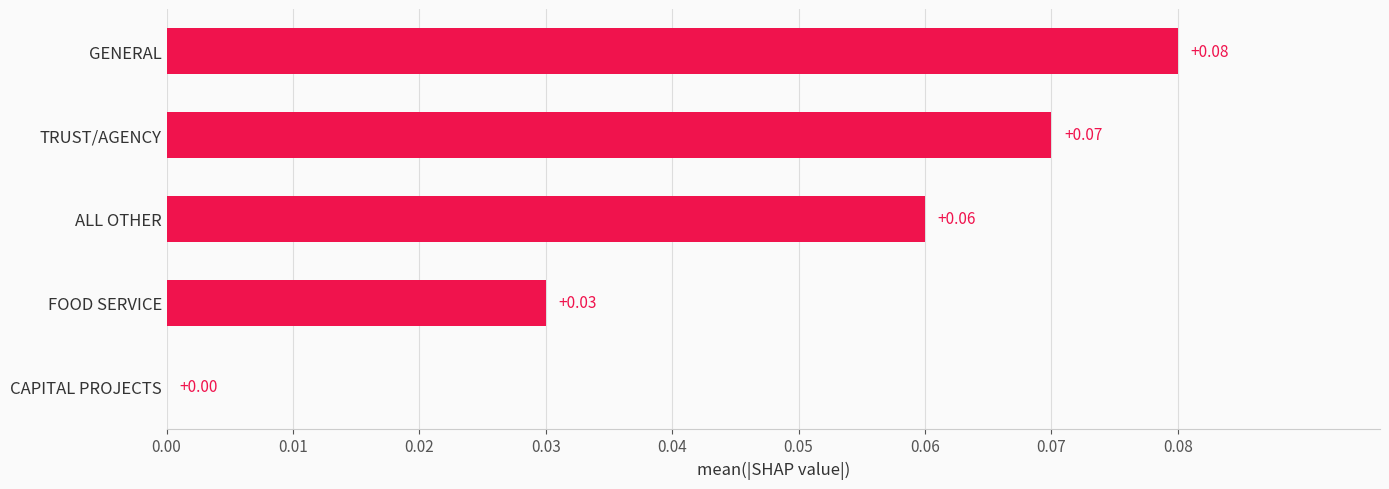

Which category has the highest value across all series?

GENERAL